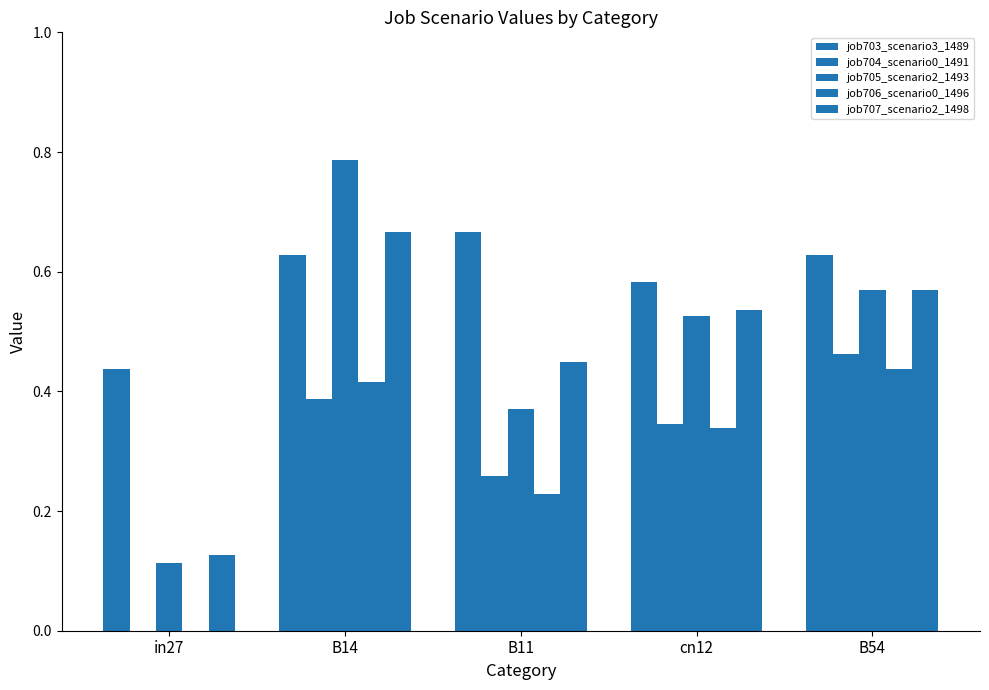

What is the total value across all series at in27?

0.7